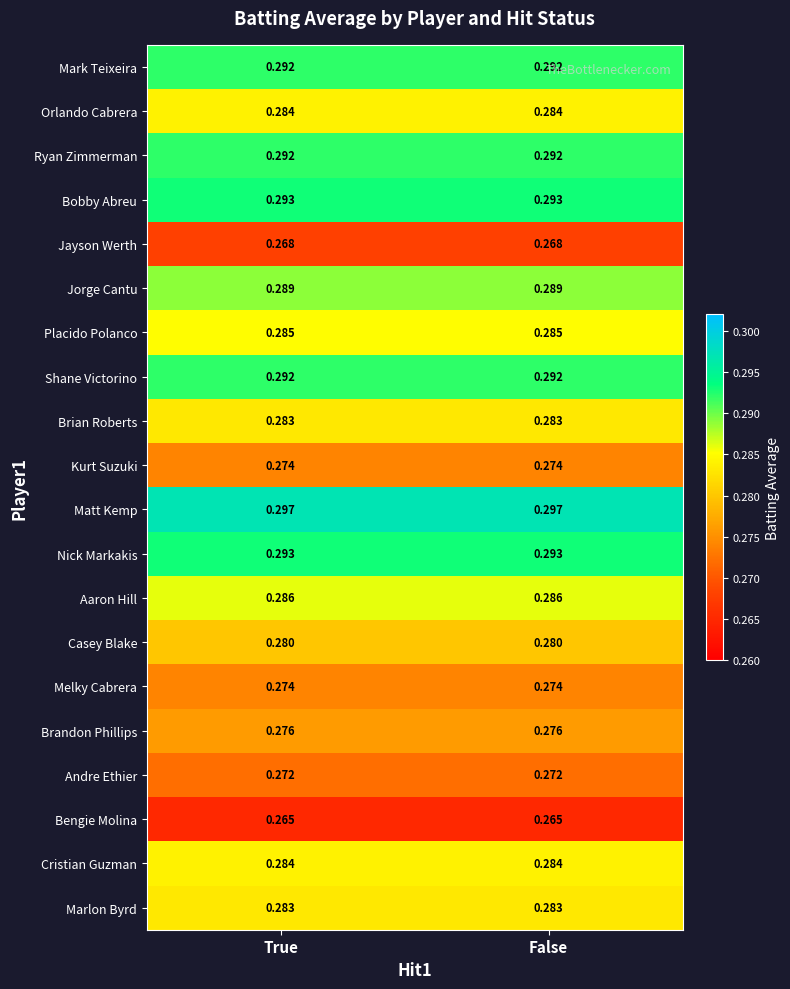

Is the value of Shane Victorino at True greater than the value of Casey Blake at False?

Yes